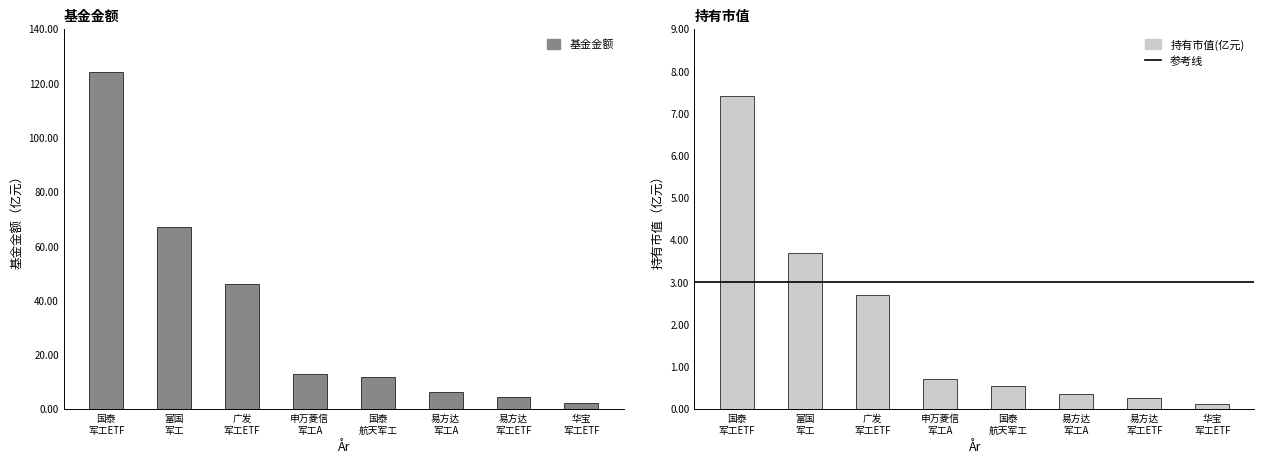

At which label is 持有市值(亿元) closest to 3?

广发 军工ETF